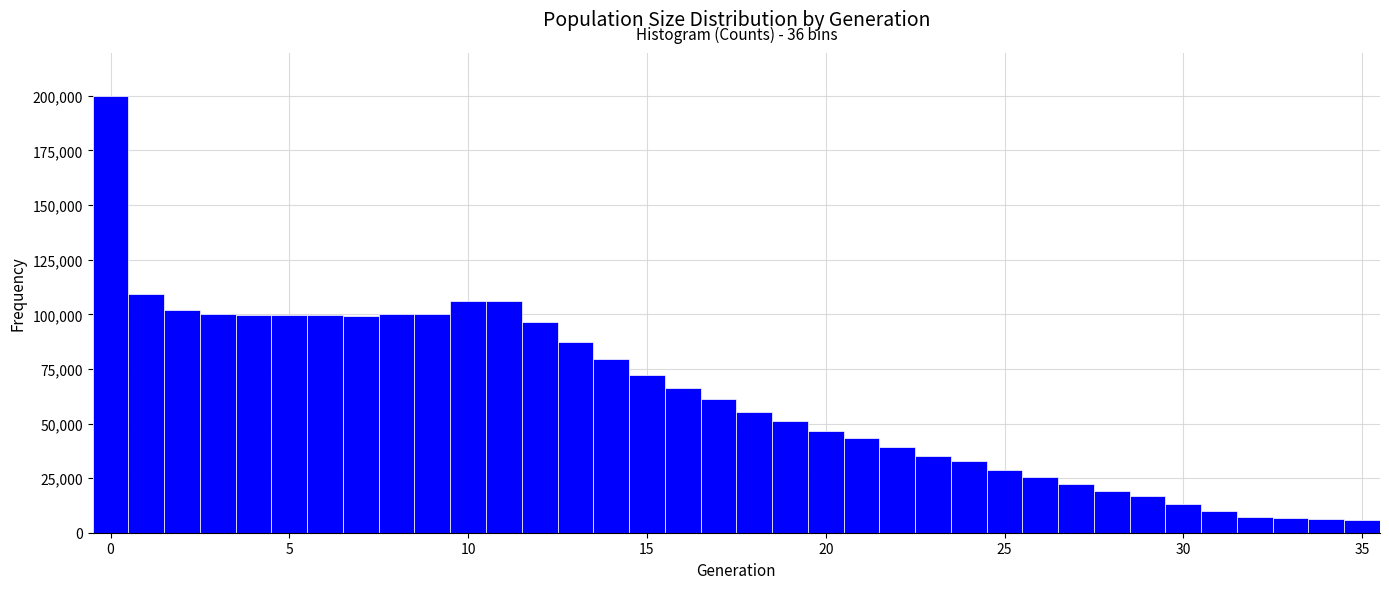

Around what value on the x-axis is the tallest bar? Give the approximate position of its centre, as read against the axis.

0.0